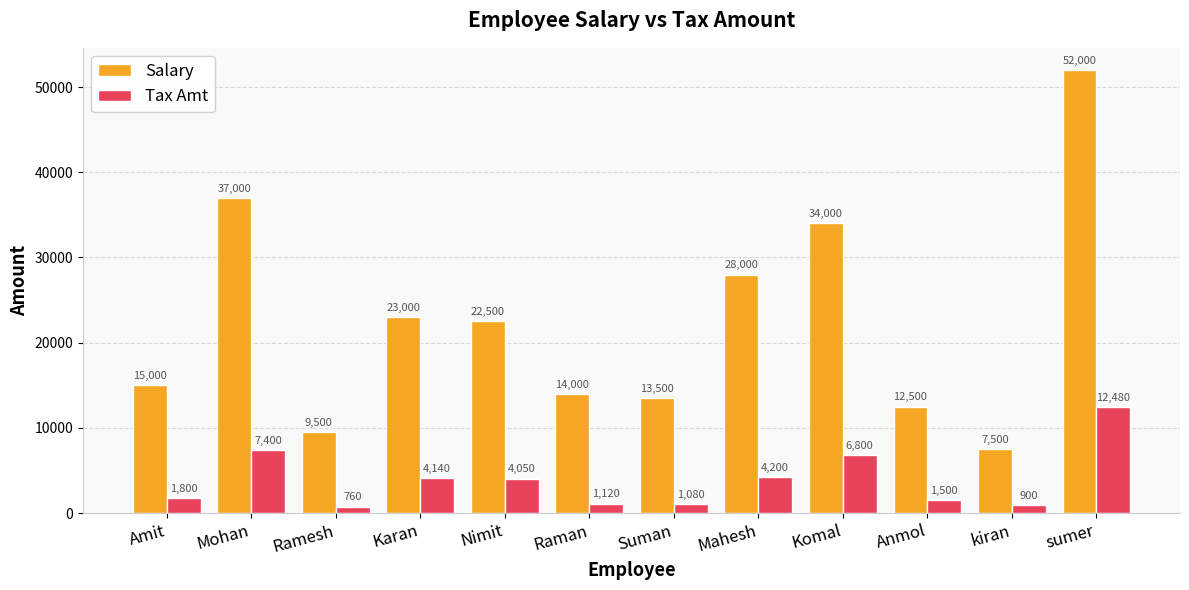

True or false: Tax Amt has a value of 4050 at Nimit.

True